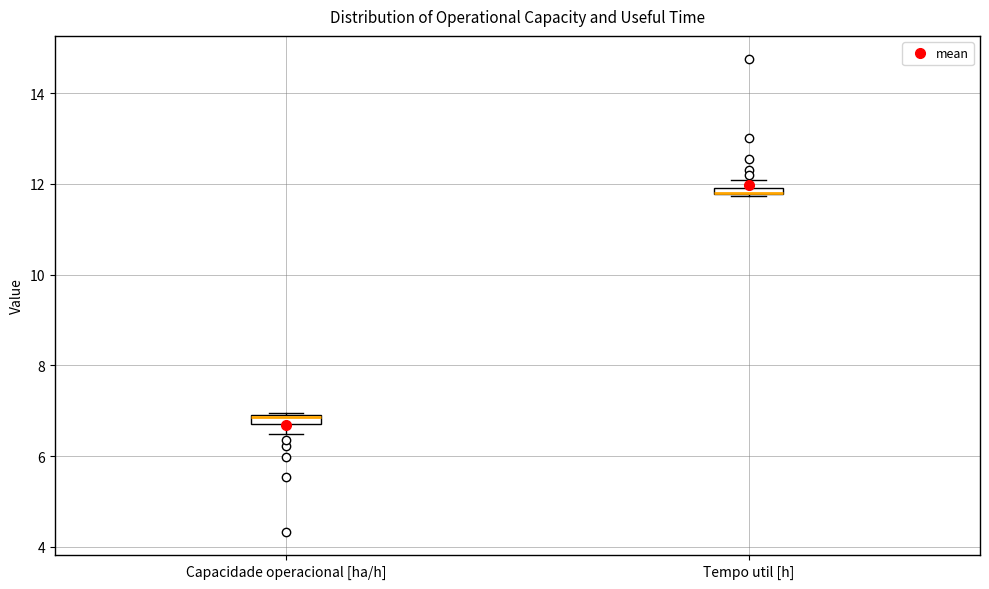

Where is the lower edge of the box for Tempo util [h] on the y-axis? The values are not printed on the chart, so give them approximately, as read against the axis.

11.8